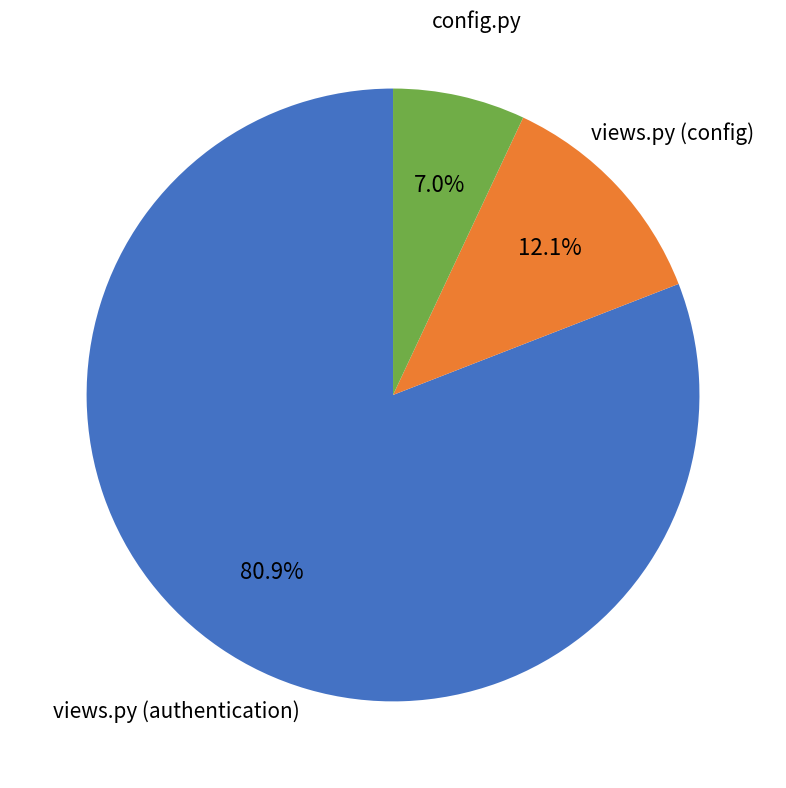

Is there a majority slice in this chart?

Yes